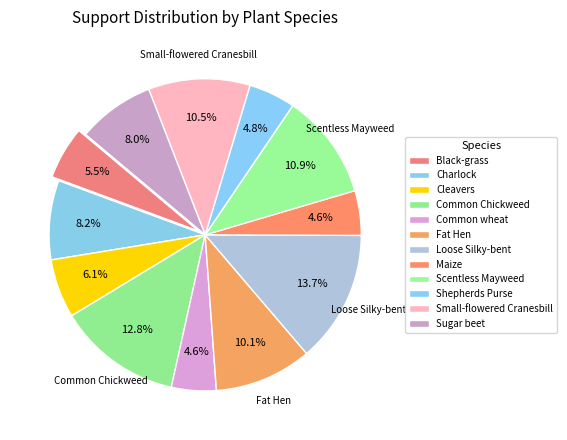

Count the number of slices in the pie.

12